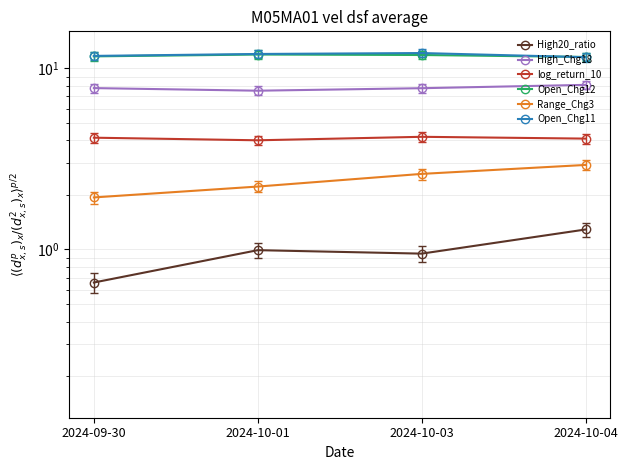

Reading left to right, what are all the values shown in this chart?

High20_ratio: 2024-09-30=0.7	2024-10-01=1.0	2024-10-03=0.9	2024-10-04=1.3
High_Chg18: 2024-09-30=7.8	2024-10-01=7.5	2024-10-03=7.8	2024-10-04=8.1
log_return_10: 2024-09-30=4.1	2024-10-01=4.0	2024-10-03=4.2	2024-10-04=4.1
Open_Chg12: 2024-09-30=11.6	2024-10-01=11.9	2024-10-03=11.8	2024-10-04=11.6
Range_Chg3: 2024-09-30=1.9	2024-10-01=2.2	2024-10-03=2.6	2024-10-04=2.9
Open_Chg11: 2024-09-30=11.7	2024-10-01=12.0	2024-10-03=12.1	2024-10-04=11.5